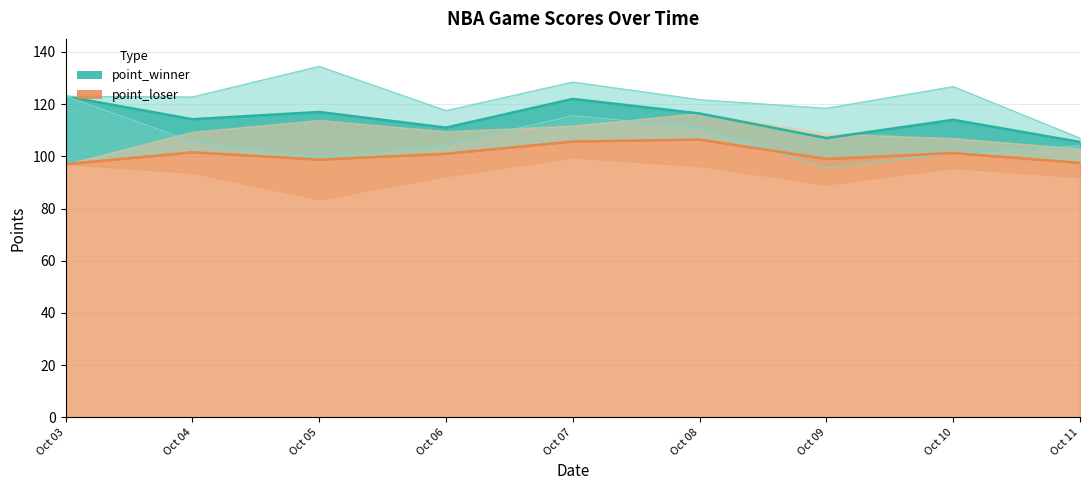

Which category has the lowest value in the point_loser series?

2021-10-05